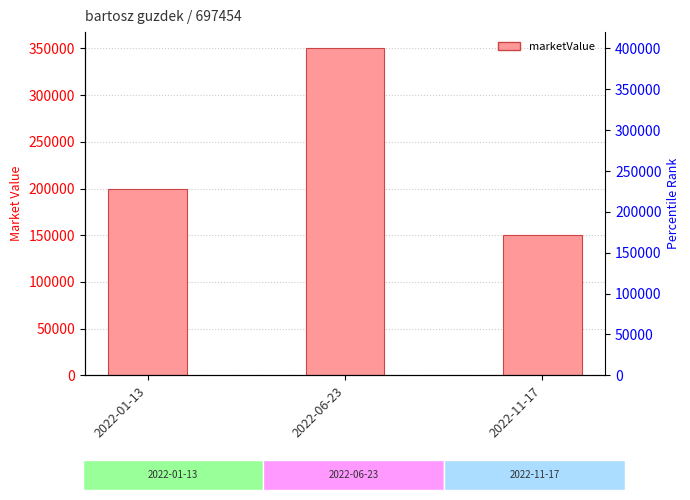

Is it true that the value at 2022-01-13 is 200000?

True